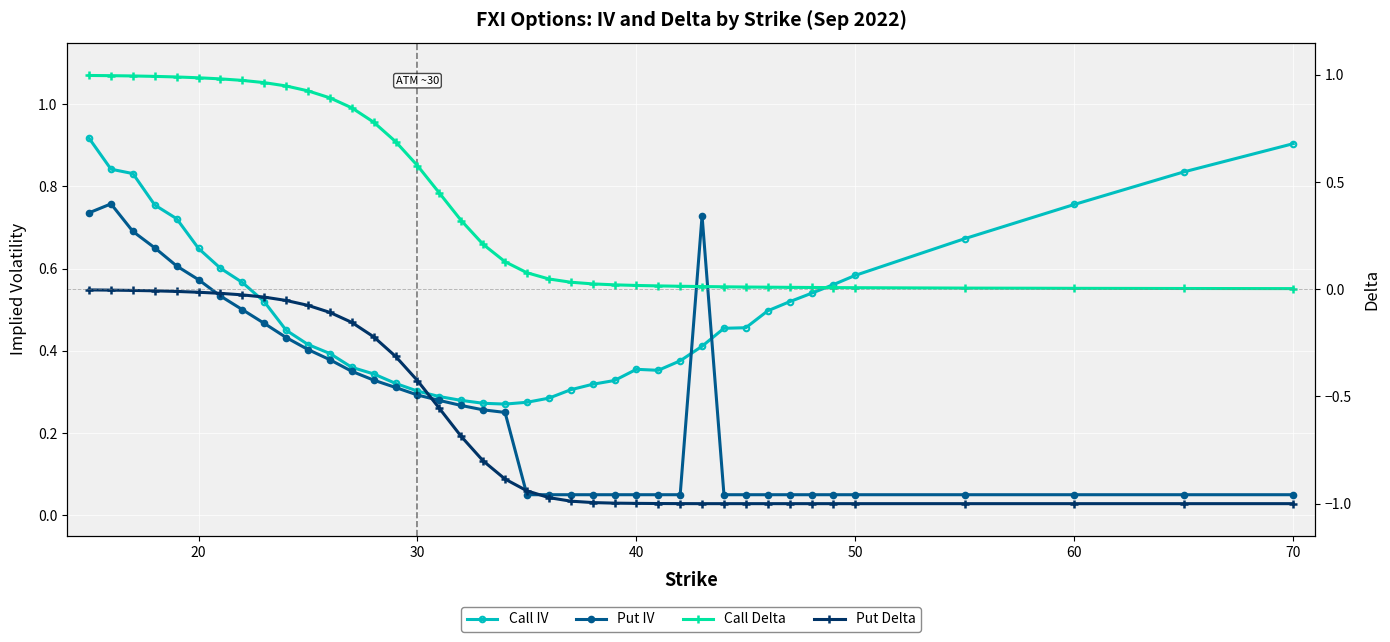

Reading left to right, list all the values displayed in this chart.

Call IV: 0.9	0.8	0.8	0.8	0.7	0.6	0.6	0.6	0.5	0.5	0.4	0.4	0.4	0.3	0.3	0.3	0.3	0.3	0.3	0.3	0.3	0.3	0.3	0.3	0.3	0.4	0.4	0.4	0.4	0.5	0.5	0.5	0.5	0.5	0.6	0.6	0.7	0.8	0.8	0.9
Put IV: 0.7	0.8	0.7	0.7	0.6	0.6	0.5	0.5	0.5	0.4	0.4	0.4	0.4	0.3	0.3	0.3	0.3	0.3	0.3	0.3	0.1	0.1	0.1	0.1	0.1	0.1	0.1	0.1	0.7	0.1	0.1	0.1	0.1	0.1	0.1	0.1	0.1	0.1	0.1	0.1
Call Delta: 1.0	1.0	1.0	1.0	1.0	1.0	1.0	1.0	1.0	0.9	0.9	0.9	0.8	0.8	0.7	0.6	0.4	0.3	0.2	0.1	0.1	0.0	0.0	0.0	0.0	0.0	0.0	0.0	0.0	0.0	0.0	0.0	0.0	0.0	0.0	0.0	0.0	0.0	0.0	0.0
Put Delta: -0.0	-0.0	-0.0	-0.0	-0.0	-0.0	-0.0	-0.0	-0.0	-0.1	-0.1	-0.1	-0.2	-0.2	-0.3	-0.4	-0.6	-0.7	-0.8	-0.9	-0.9	-1.0	-1.0	-1.0	-1.0	-1.0	-1.0	-1.0	-1.0	-1.0	-1.0	-1.0	-1.0	-1.0	-1.0	-1.0	-1.0	-1.0	-1.0	-1.0